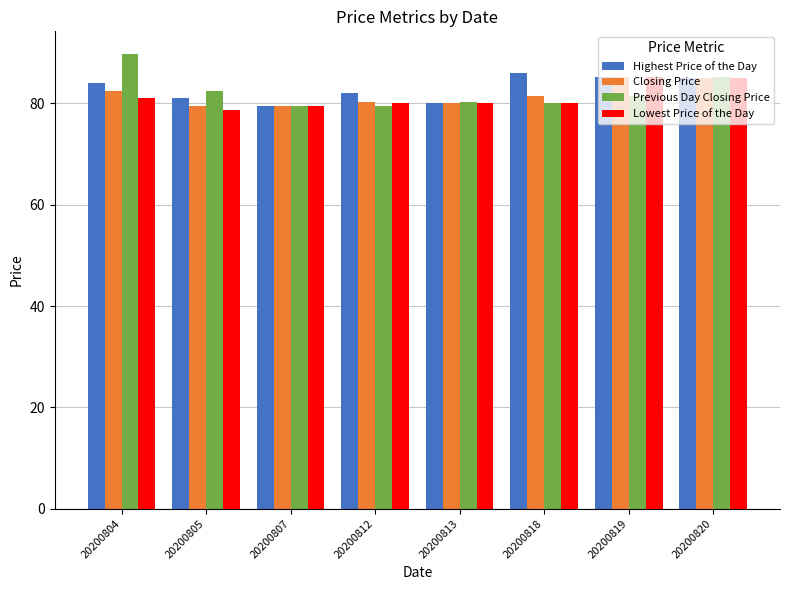

What is the spread (max minus min) of values at 20200812?

2.5